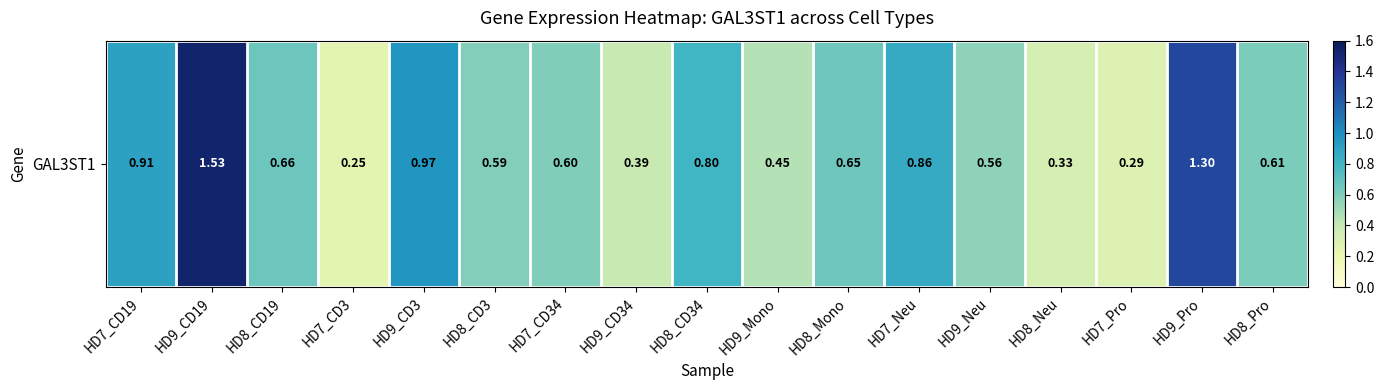

What is the smallest value displayed?

0.2